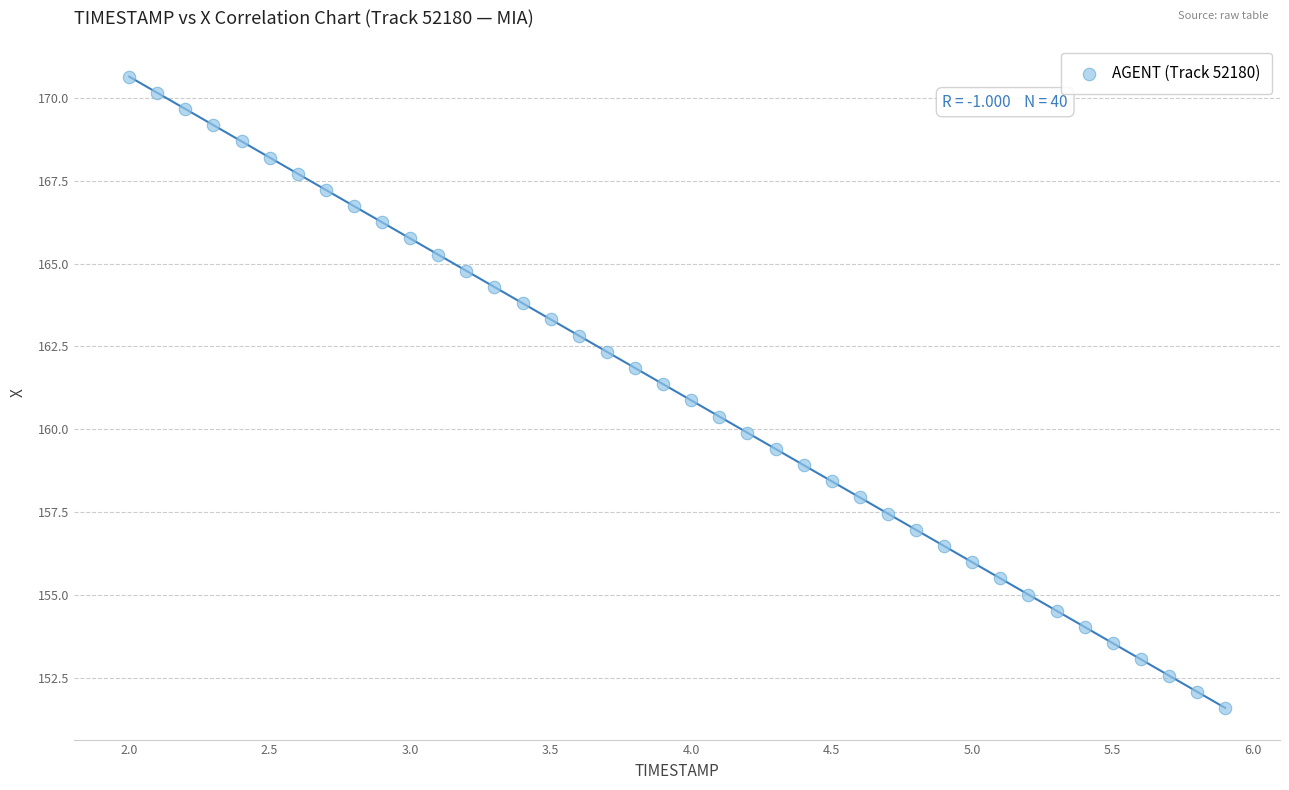

What is the range of X values (max minus min)?

3.9